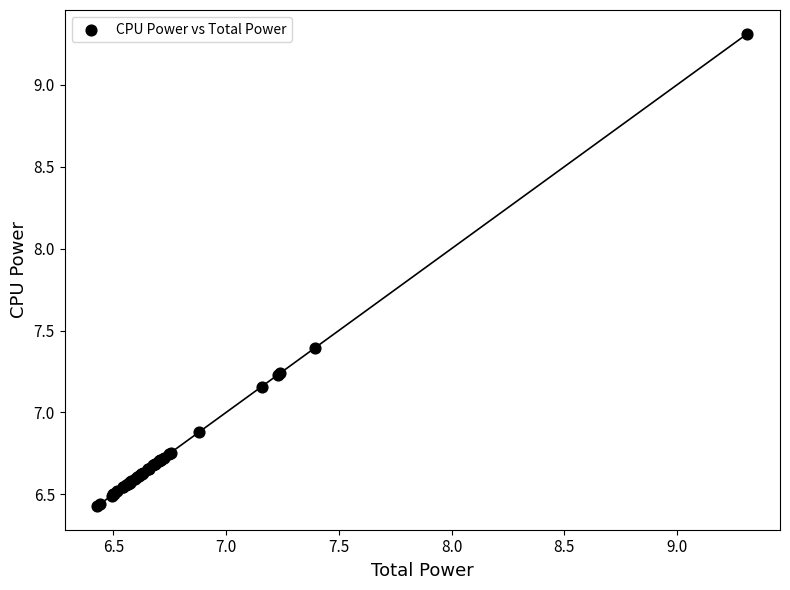

What Y value in the scatter plot is closest to 7?

6.9